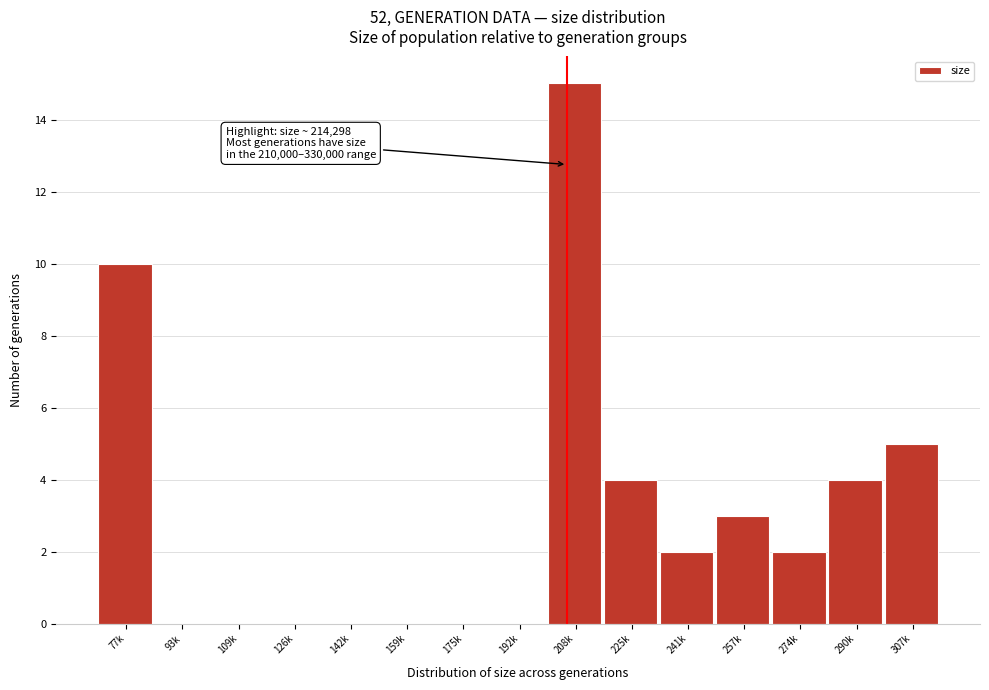

Reading right to left, extract all data points from this chart.

307k=5	290k=4	274k=2	257k=3	241k=2	225k=4	208k=15	192k=0	175k=0	159k=0	142k=0	126k=0	109k=0	93k=0	77k=10